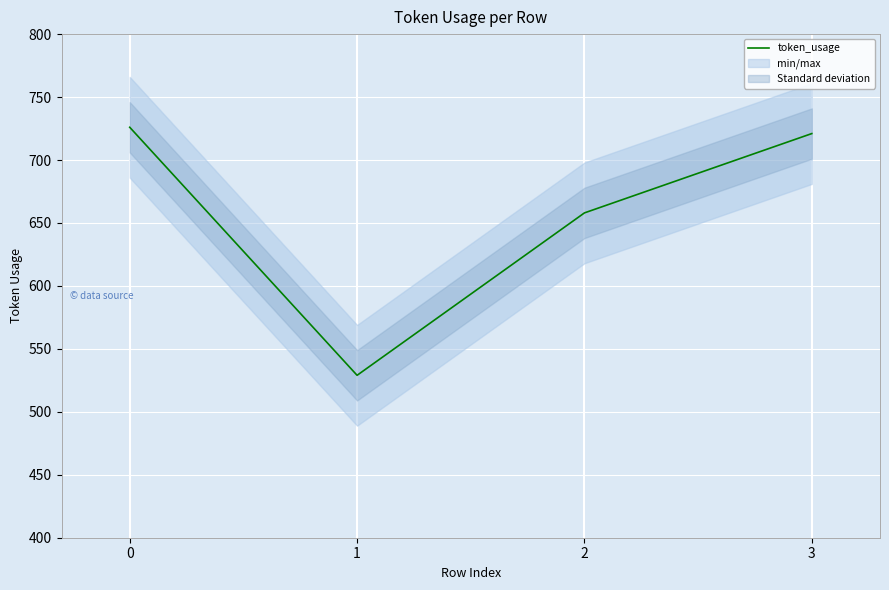

List the labels in order of value, smallest first.

1, 2, 3, 0